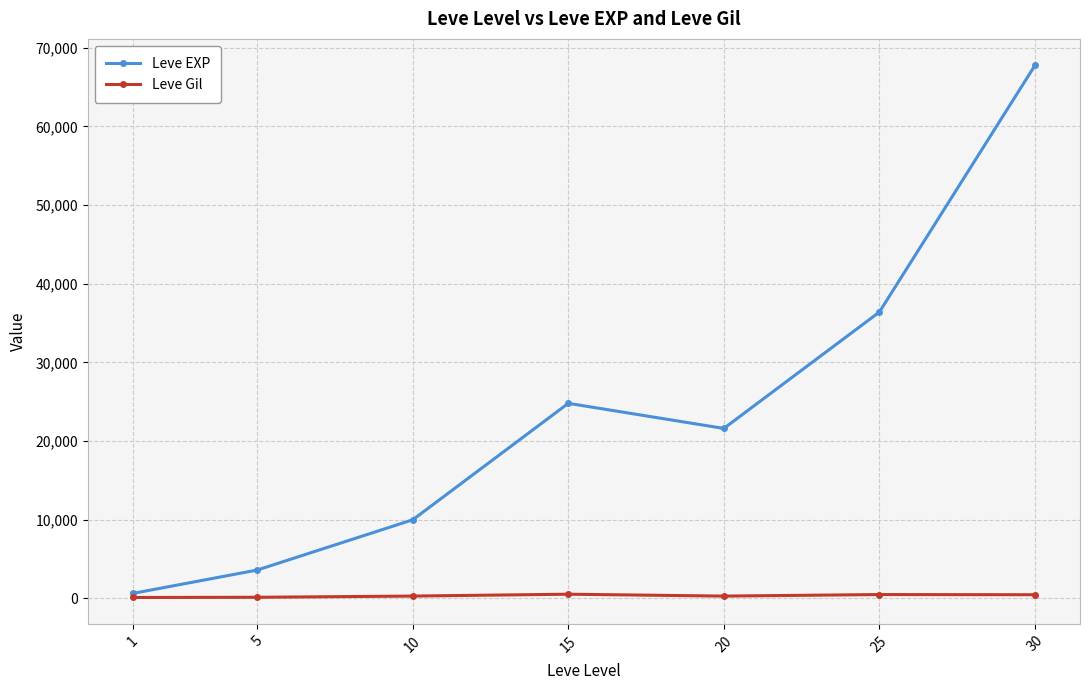

Which series has the largest total across all categories?

Leve EXP